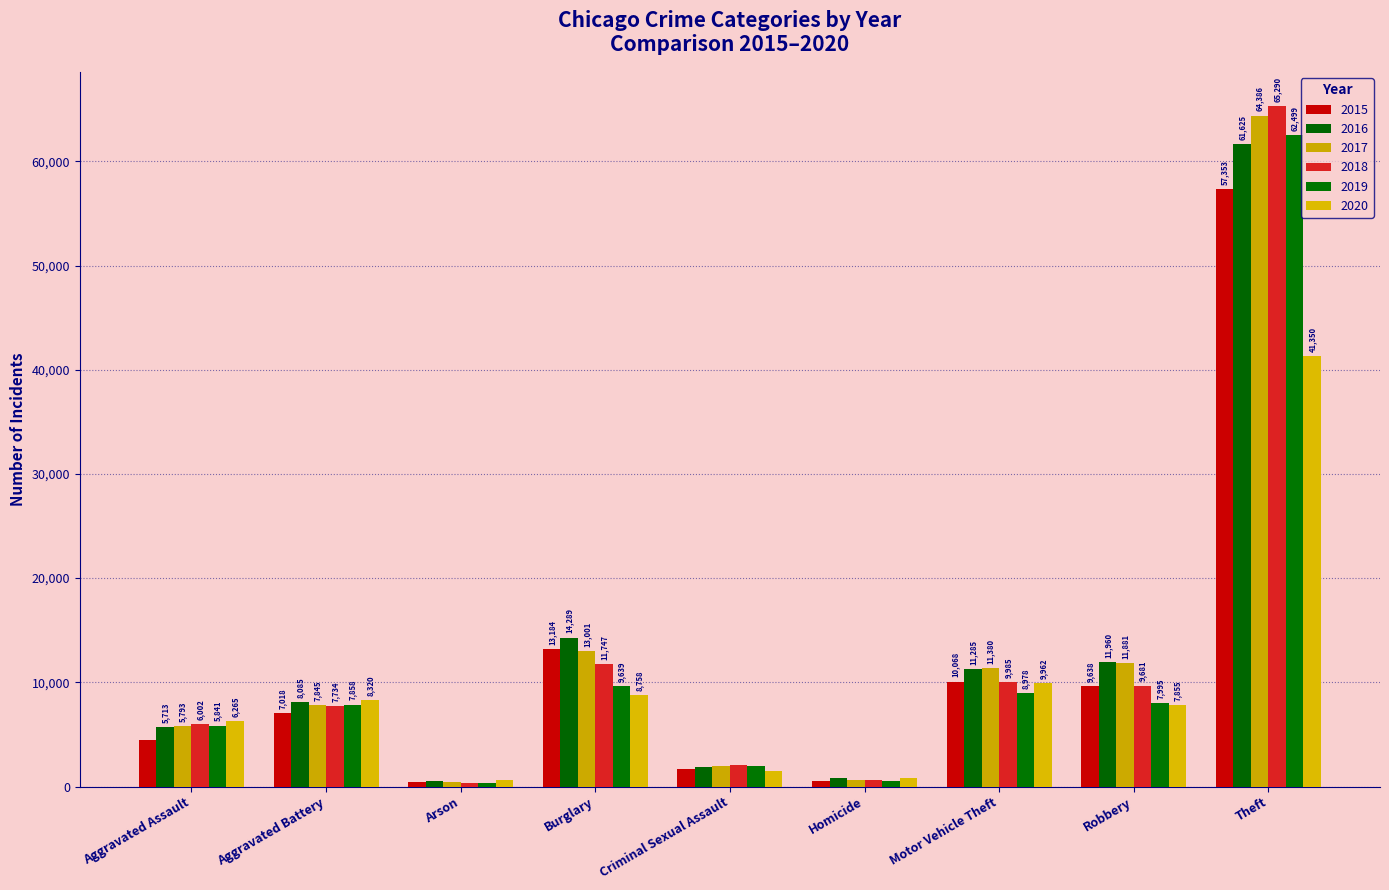

True or false: 2020 has a value of 41350 at Theft.

True